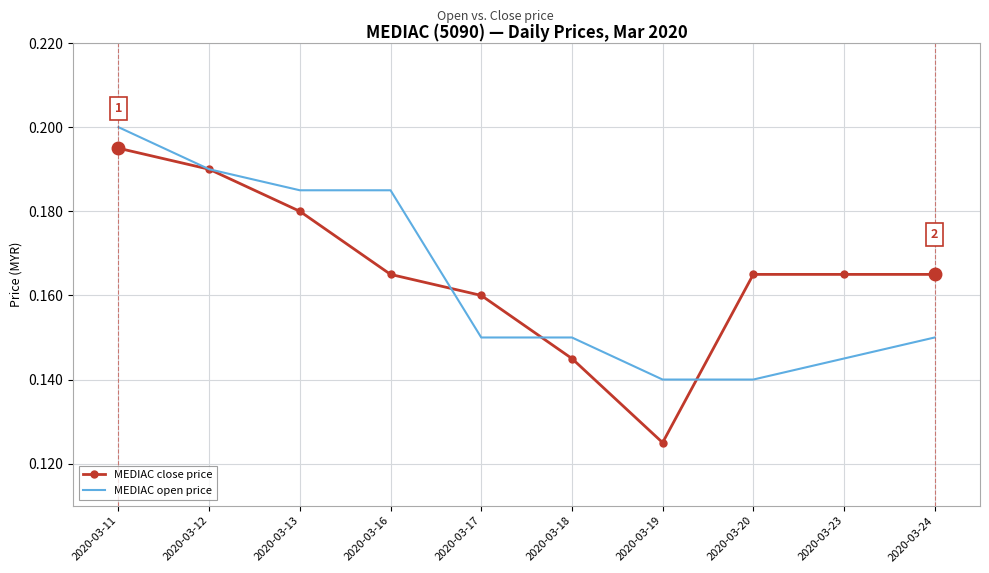

Rank the series by their average value, from lowest to highest.

MEDIAC open price, MEDIAC close price